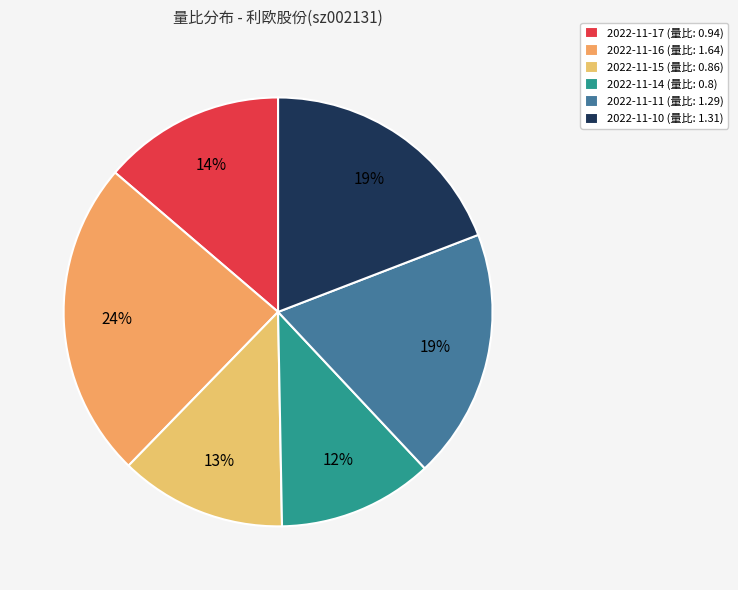

Count the number of slices in the pie.

6